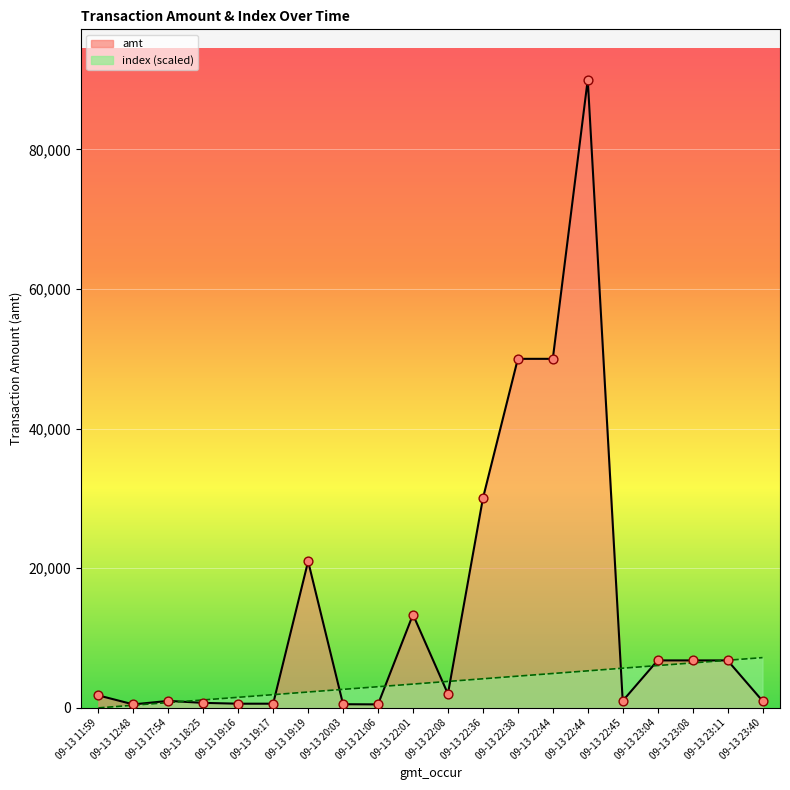

Which series has the largest Y range (max minus min)?

amt